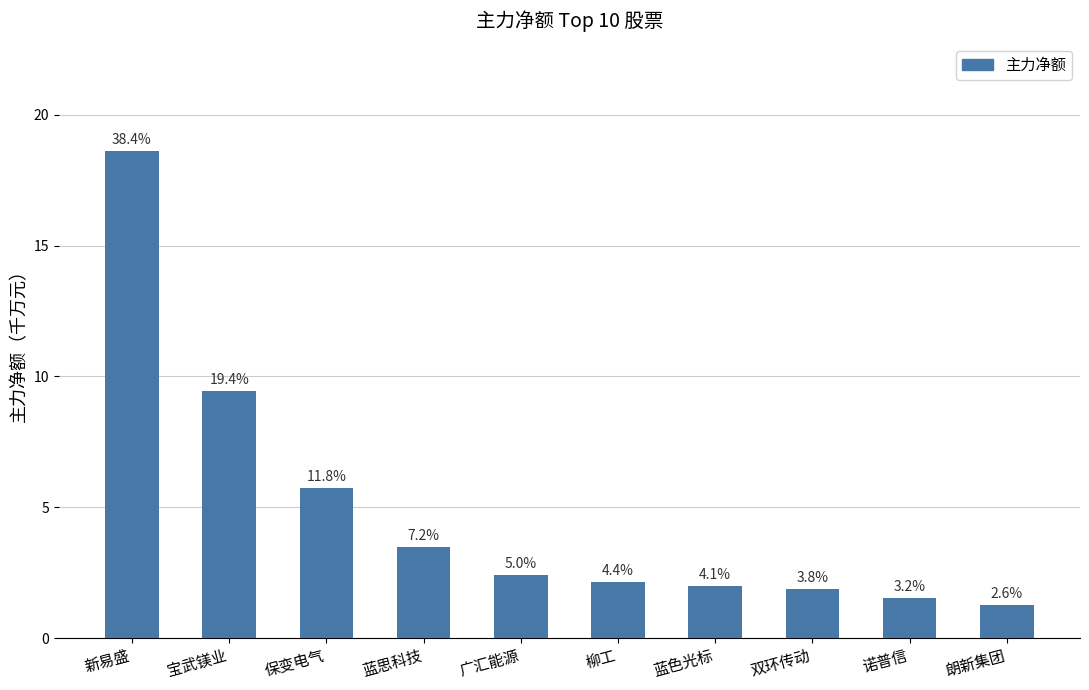

List the labels in order of value, largest first.

新易盛, 宝武镁业, 保变电气, 蓝思科技, 广汇能源, 柳工, 蓝色光标, 双环传动, 诺普信, 朗新集团